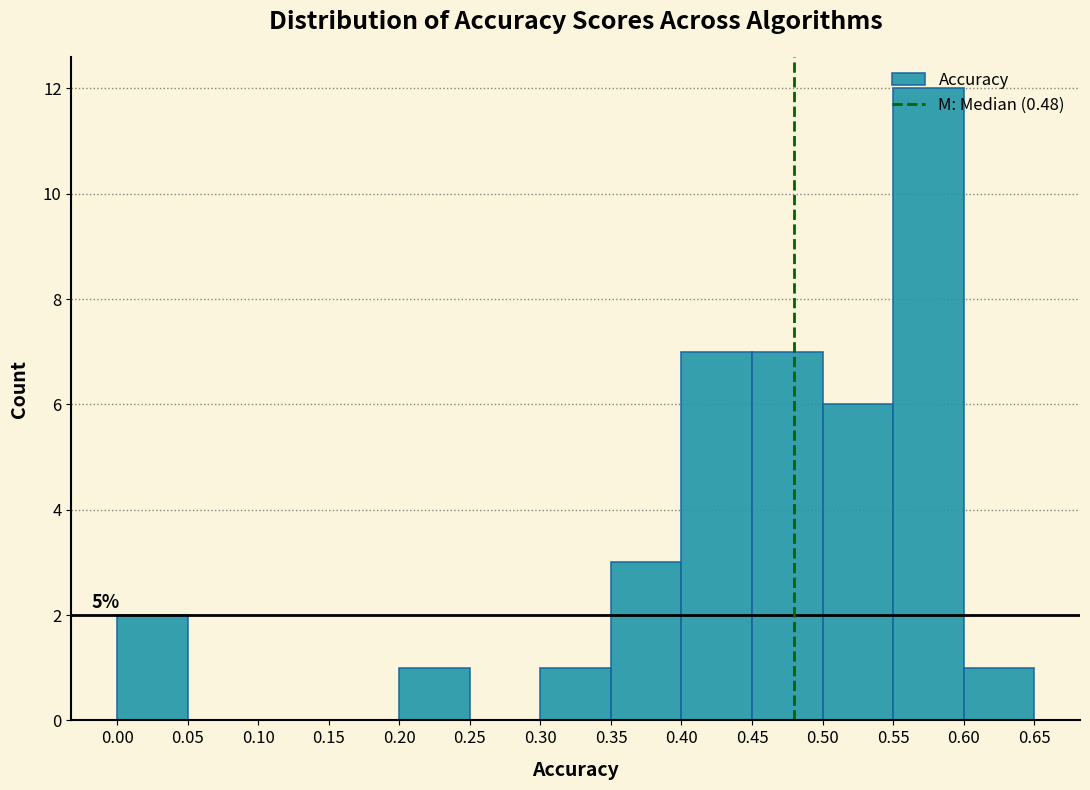

Which range on the x-axis has the tallest bar?

0.55 to 0.60